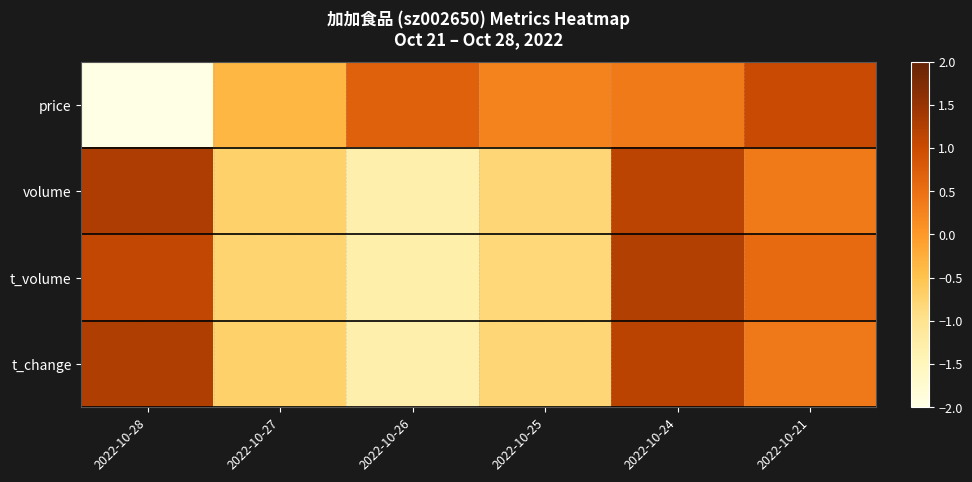

Reading left to right, transcribe all the data shown in this chart.

price: 2022-10-28=-2.0	2022-10-27=-0.4	2022-10-26=0.7	2022-10-25=0.3	2022-10-24=0.4	2022-10-21=1.0
volume: 2022-10-28=1.3	2022-10-27=-0.7	2022-10-26=-1.3	2022-10-25=-0.8	2022-10-24=1.2	2022-10-21=0.4
t_volume: 2022-10-28=1.1	2022-10-27=-0.8	2022-10-26=-1.3	2022-10-25=-0.8	2022-10-24=1.2	2022-10-21=0.6
t_change: 2022-10-28=1.3	2022-10-27=-0.7	2022-10-26=-1.3	2022-10-25=-0.8	2022-10-24=1.2	2022-10-21=0.4